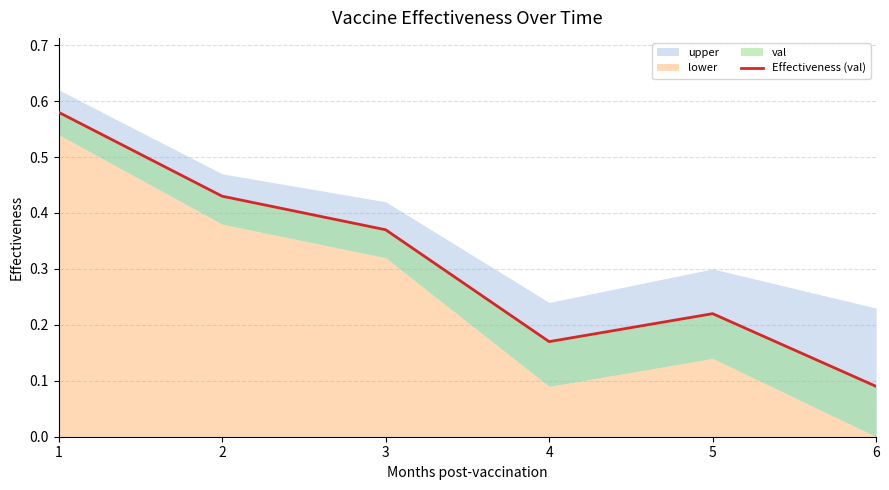

The chart shows a value of 0.4 at 3. True or false?

True